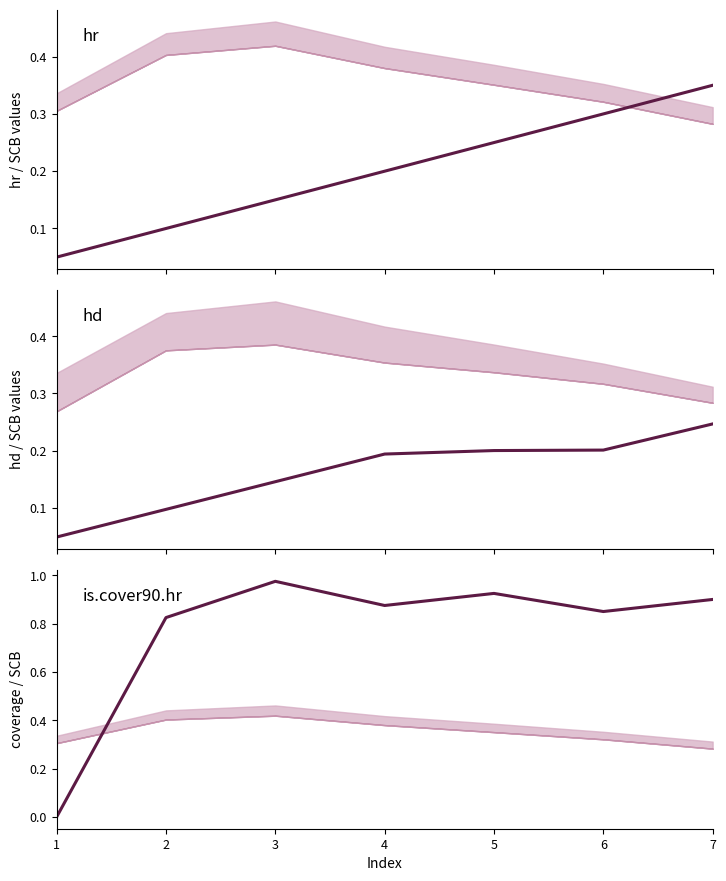

What is the value of the is.cover90.hr point at the 3rd from the left?

1.0